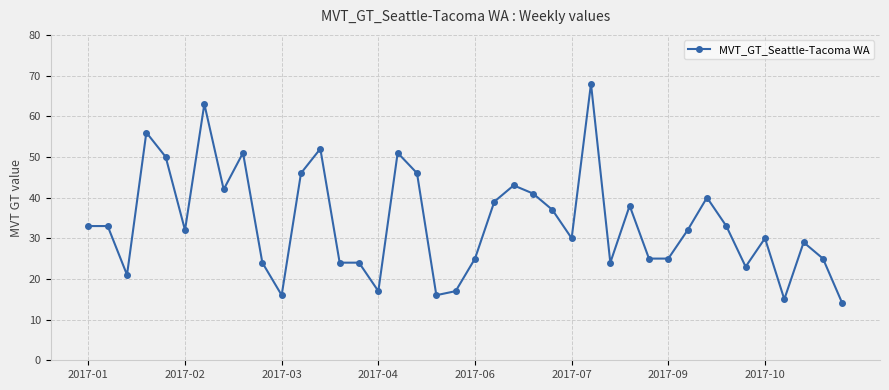

What is the value of the 20th point from the left?

17